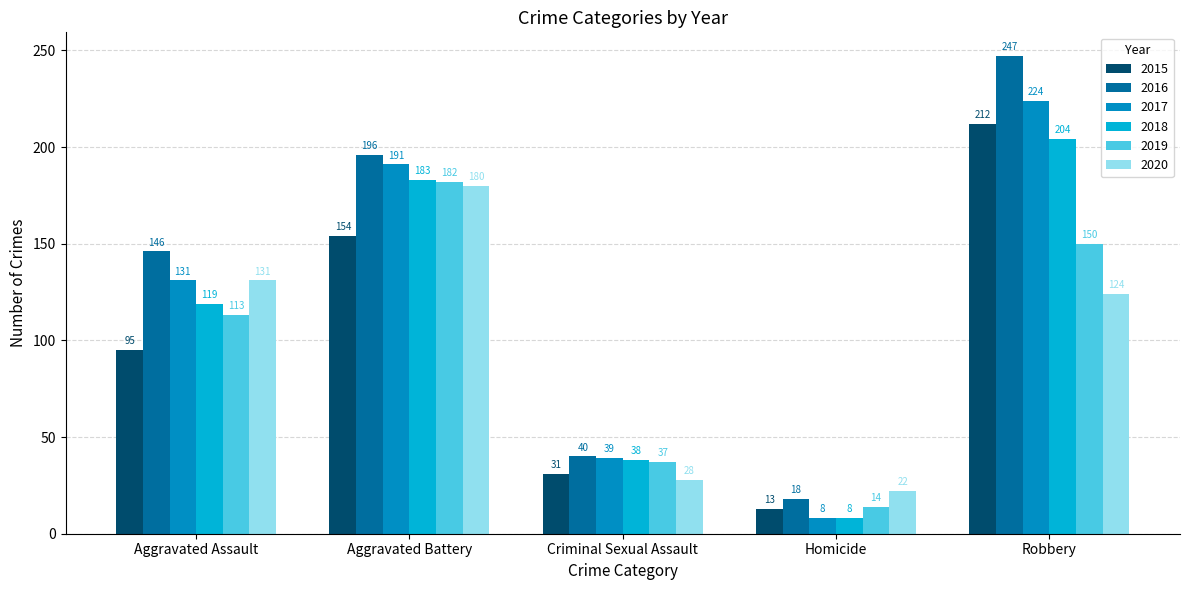

What is the sum of the 2015 values at Criminal Sexual Assault and Robbery?

243